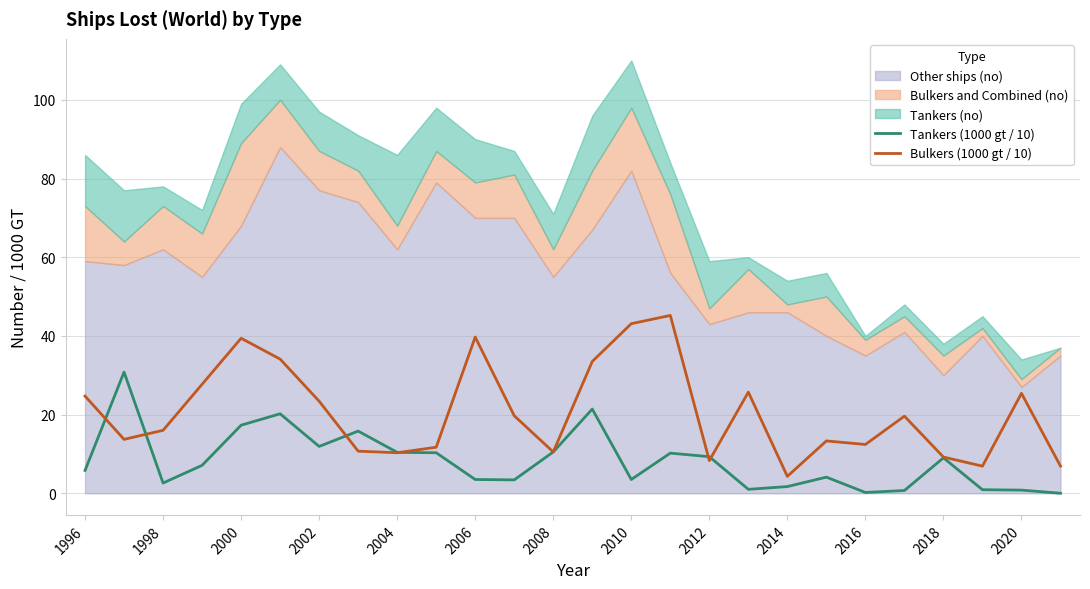

How many values in the Tankers (1000 gt / 10) series are below 7?

13